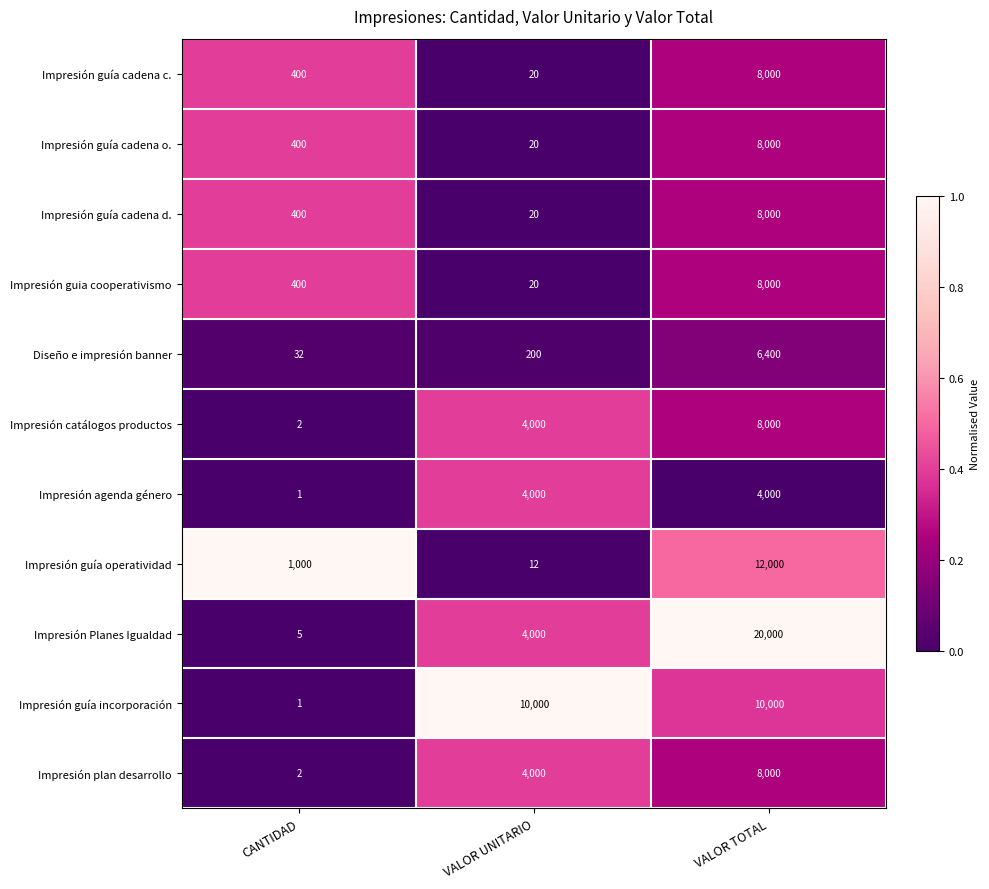

The value of Impresión catálogos productos at VALOR UNITARIO is 4000. True or false?

True